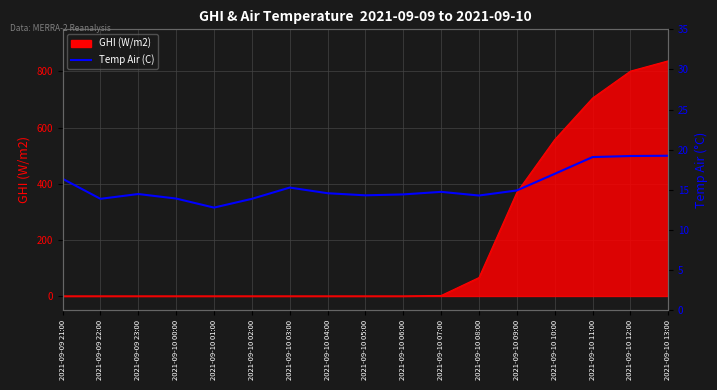

What is the smallest value displayed?

12.8